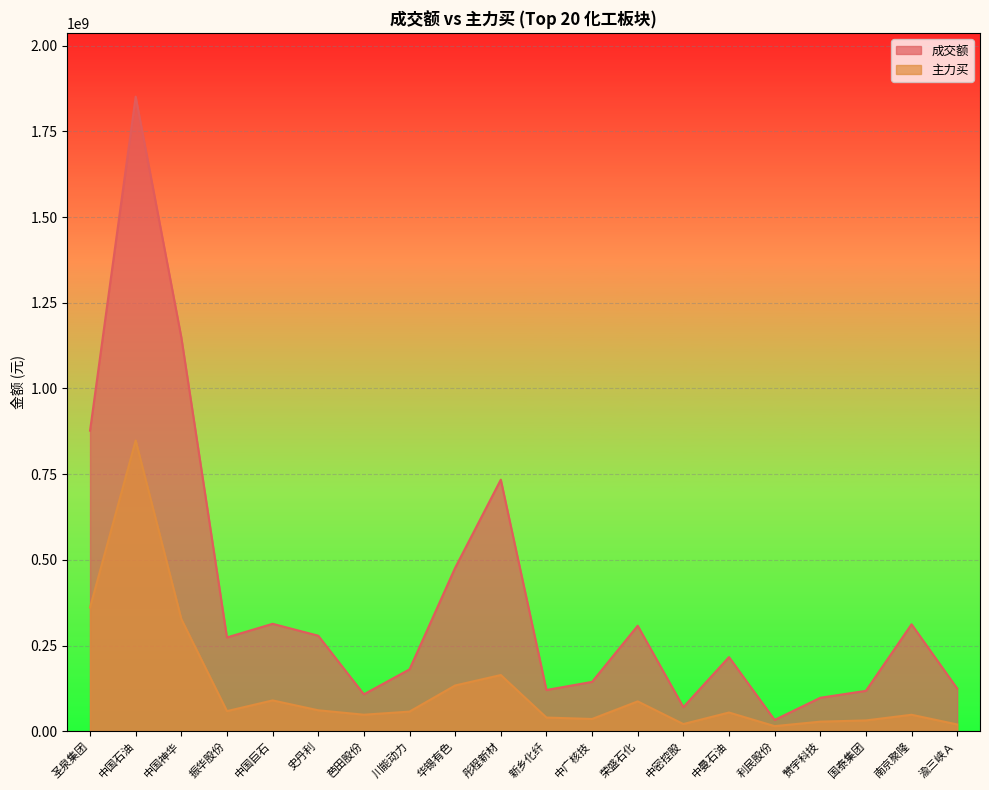

Reading left to right, what are all the values shown in this chart?

成交额: 876999311	1851083077	1149105254	273920097	313671495	278969204	107974729	180750434	476933285	734051802	120605139	144293056	308052605	70682603	216594711	33308266	97943504	118183770	312288364	124958700
主力买: 361148662	848341842	327537263	58986216	90210560	61453608	48517614	57563688	133782221	164239952	40235684	36057382	87366664	21277919	54904173	15191630	28222615	31863529	48370201	20118261